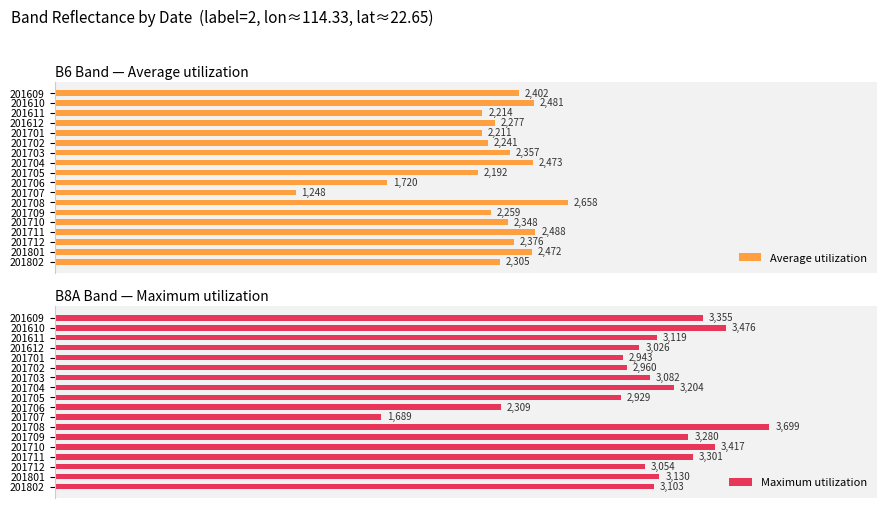

What is the difference between the maximum and minimum values in the Average utilization series?

1410